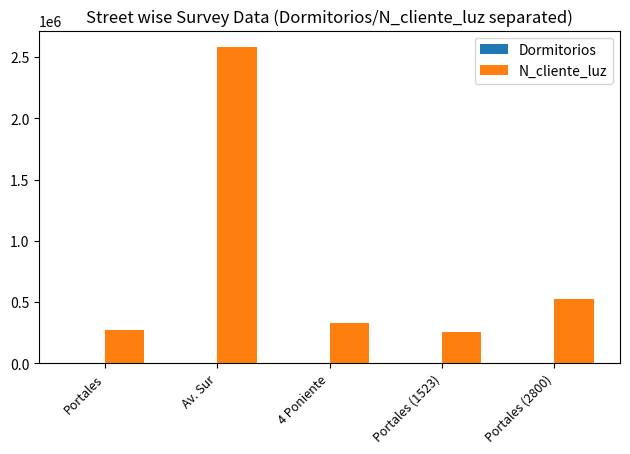

Which label corresponds to the largest value in the chart?

Av. Sur